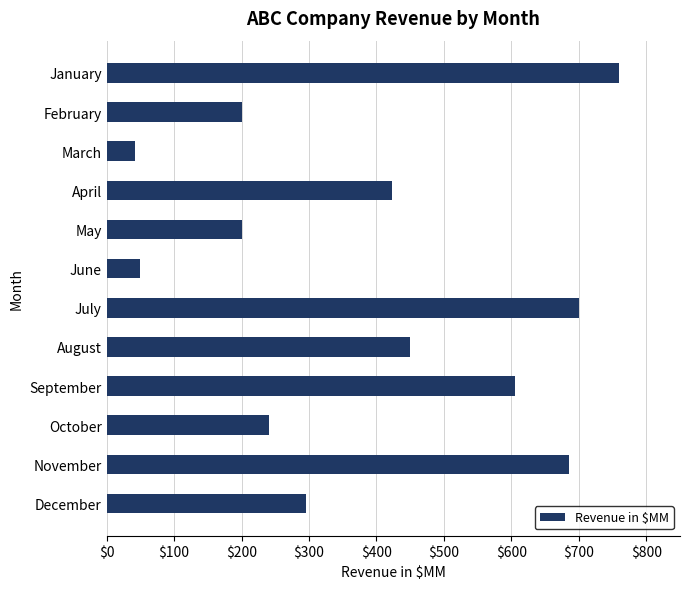

How many bars are there in total?

12